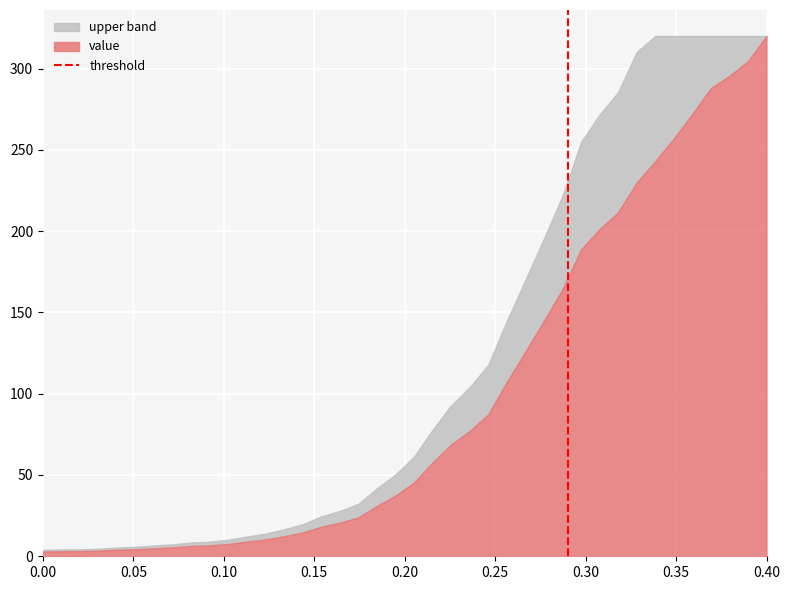

Count the values in the range 0 to 1.

2